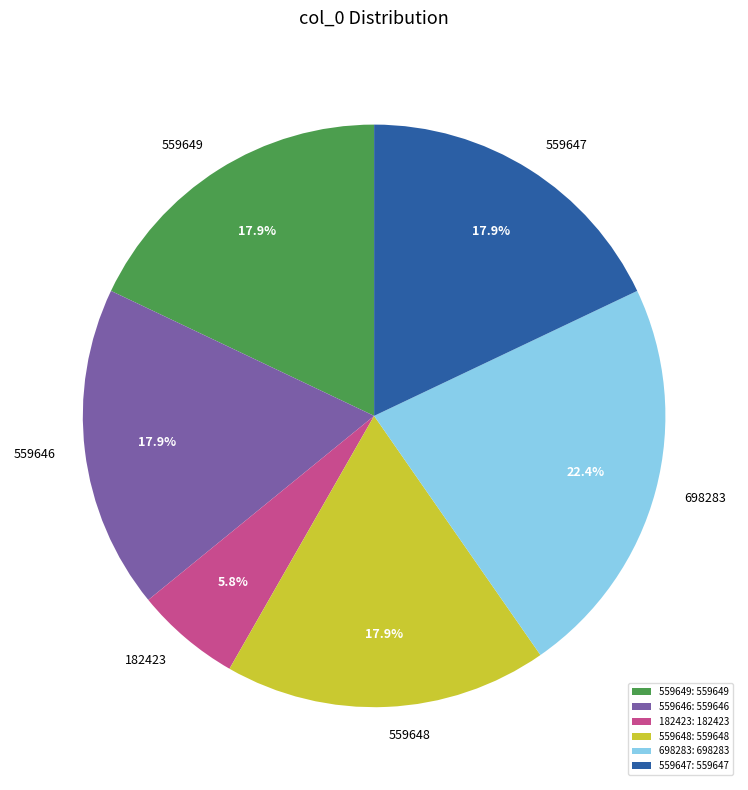

Do 559649 and 559647 together represent more than half of the pie?

No